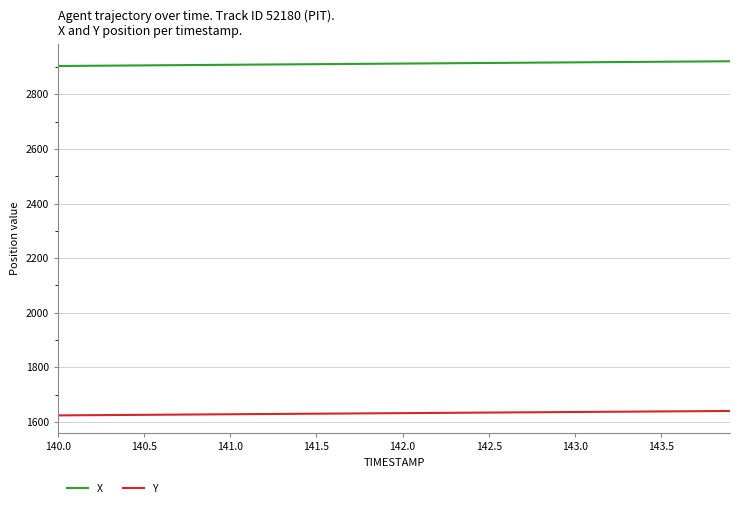

What is the minimum value for X?

2903.8